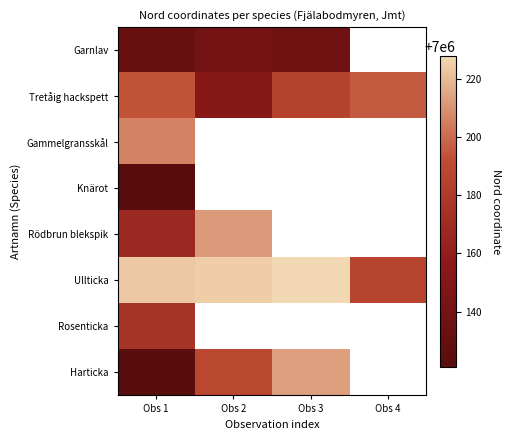

How many distinct data groups are displayed?

8